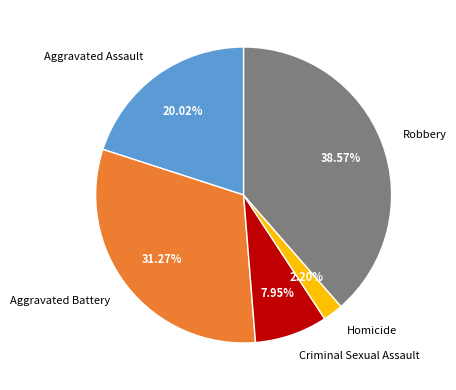

To the nearest percent, what is the difference between the Aggravated Assault and Homicide slice percentages?

18%